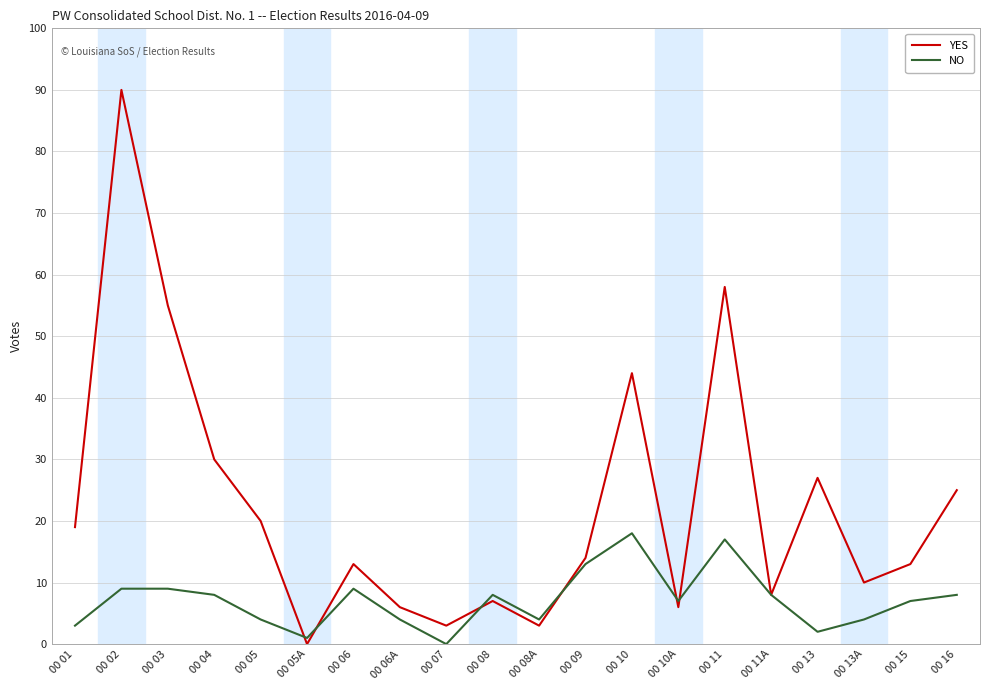

Which series has the widest spread of values?

YES